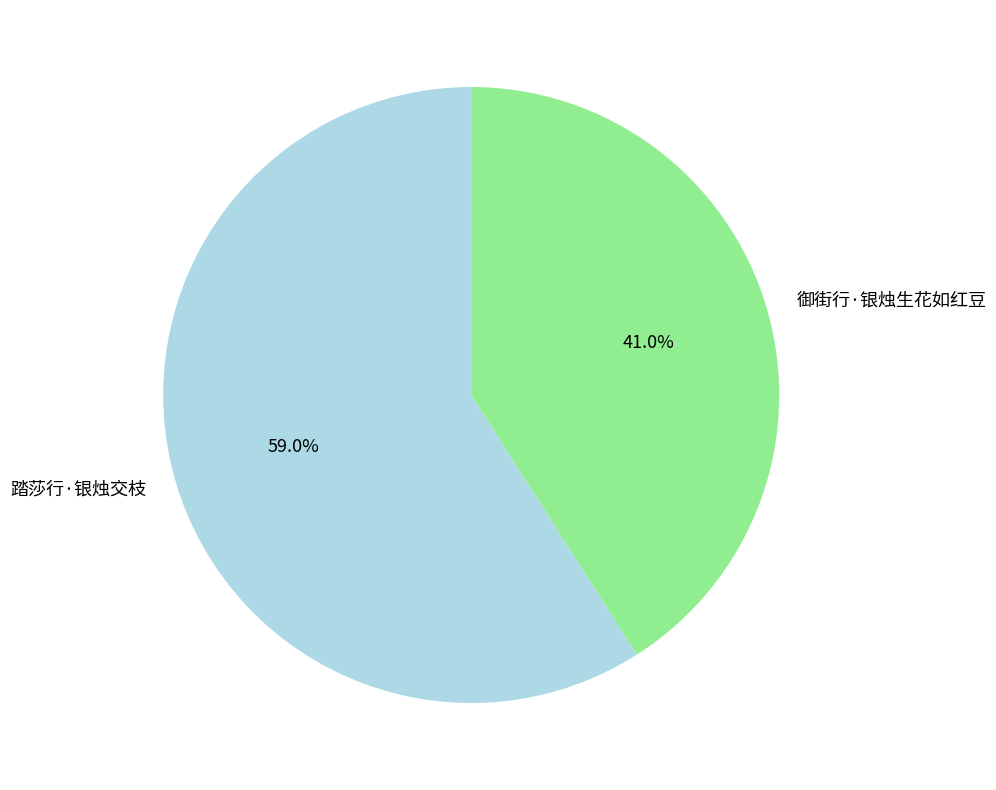

Is it true that 踏莎行·银烛交枝 is 59% of the pie?

True